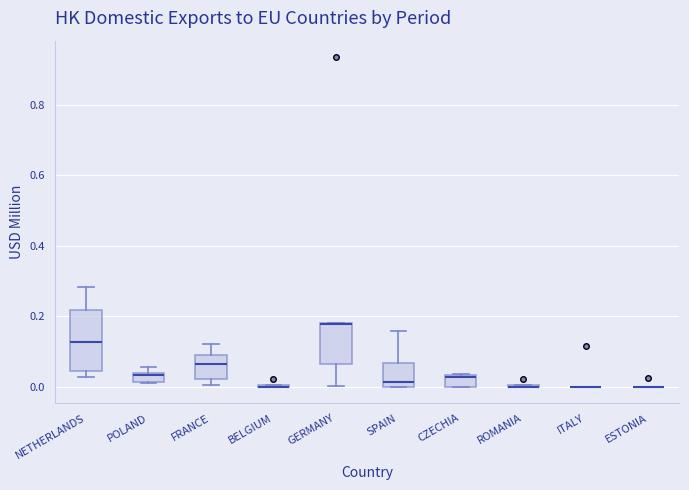

Where is the upper edge of the box for FRANCE on the y-axis? The values are not printed on the chart, so give them approximately, as read against the axis.

0.10